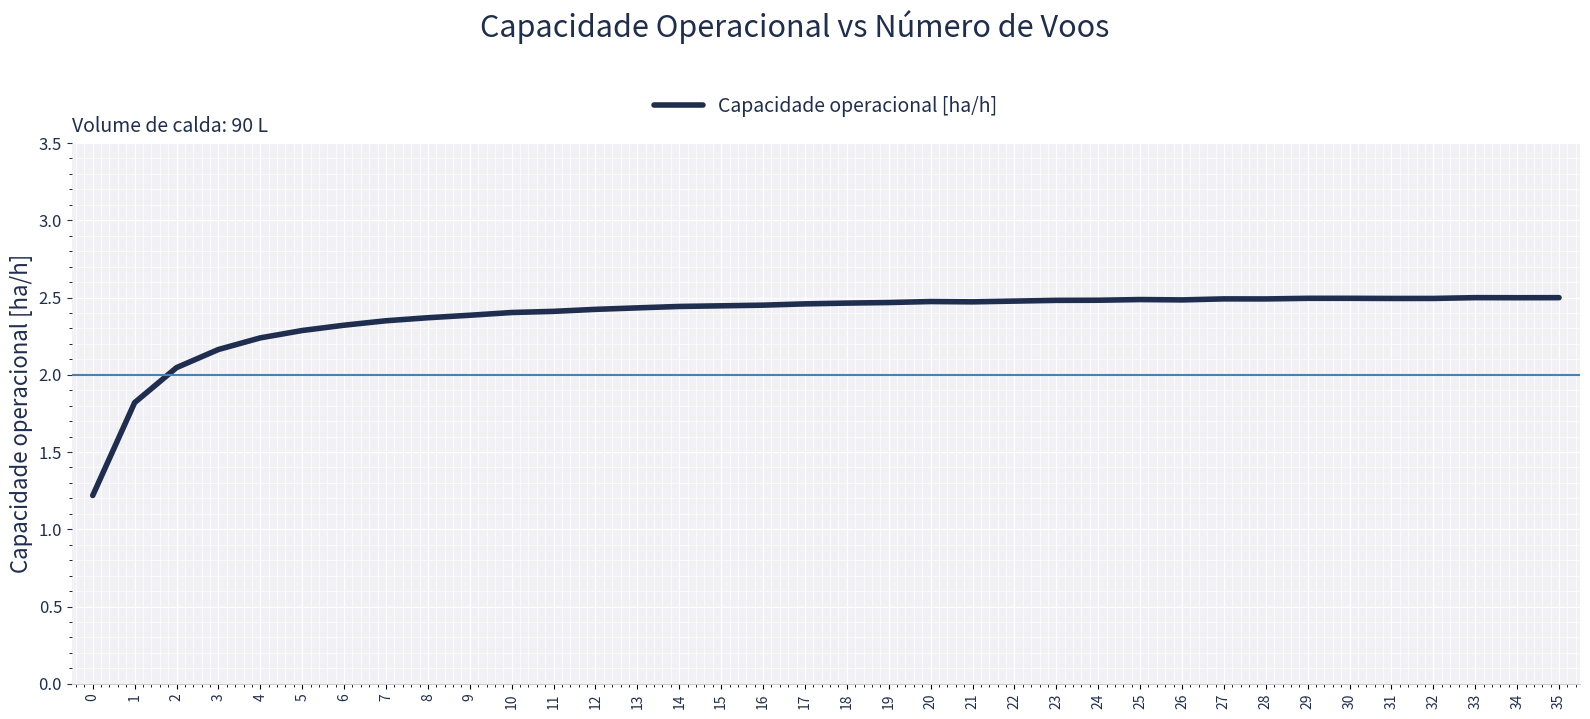

How many categories are shown in the chart?

36